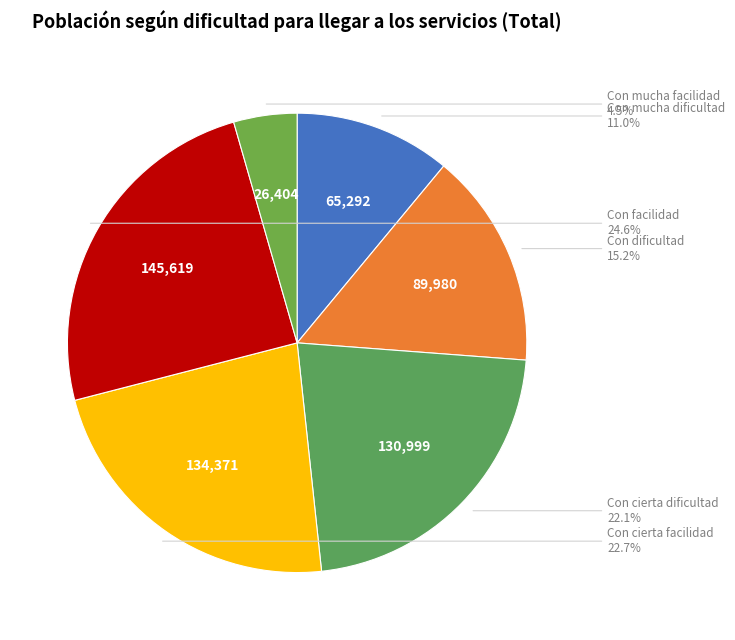

How many slices are in this pie chart?

6